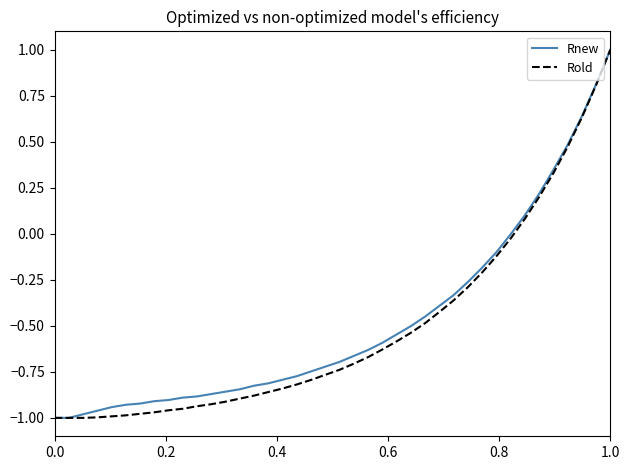

How many values in Rold are below zero?

33